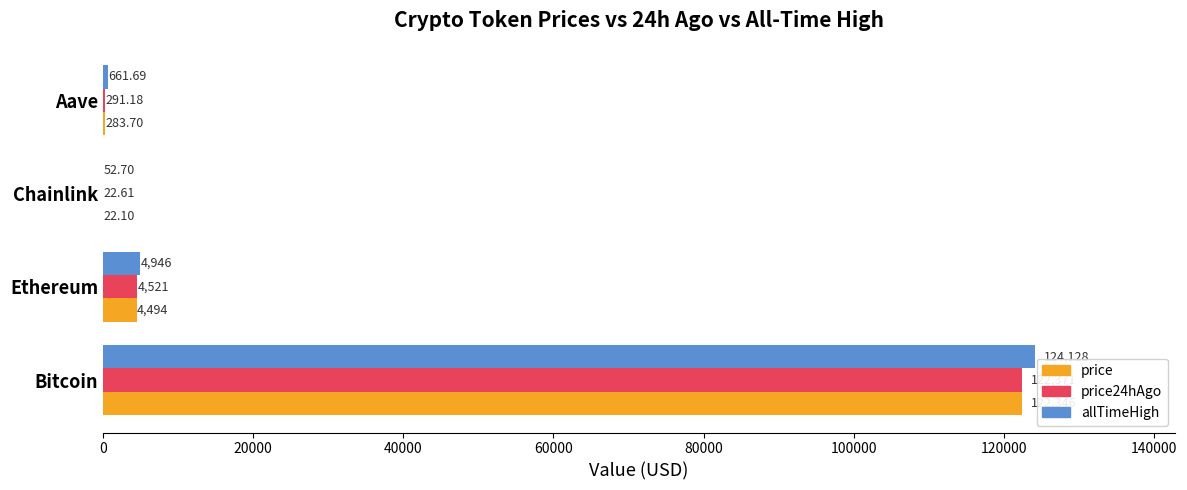

At which label is allTimeHigh closest to 62090?

Ethereum